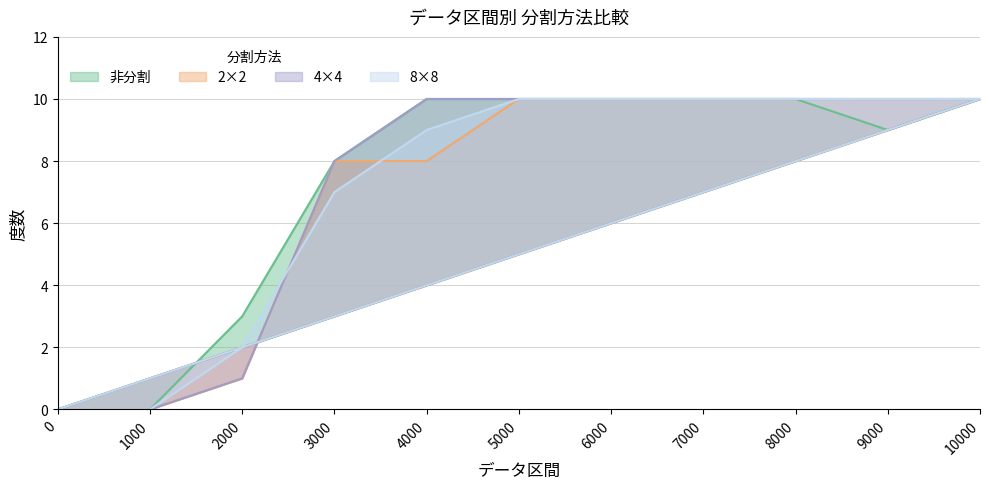

True or false: 8×8 and 非分割 intersect in this chart.

False